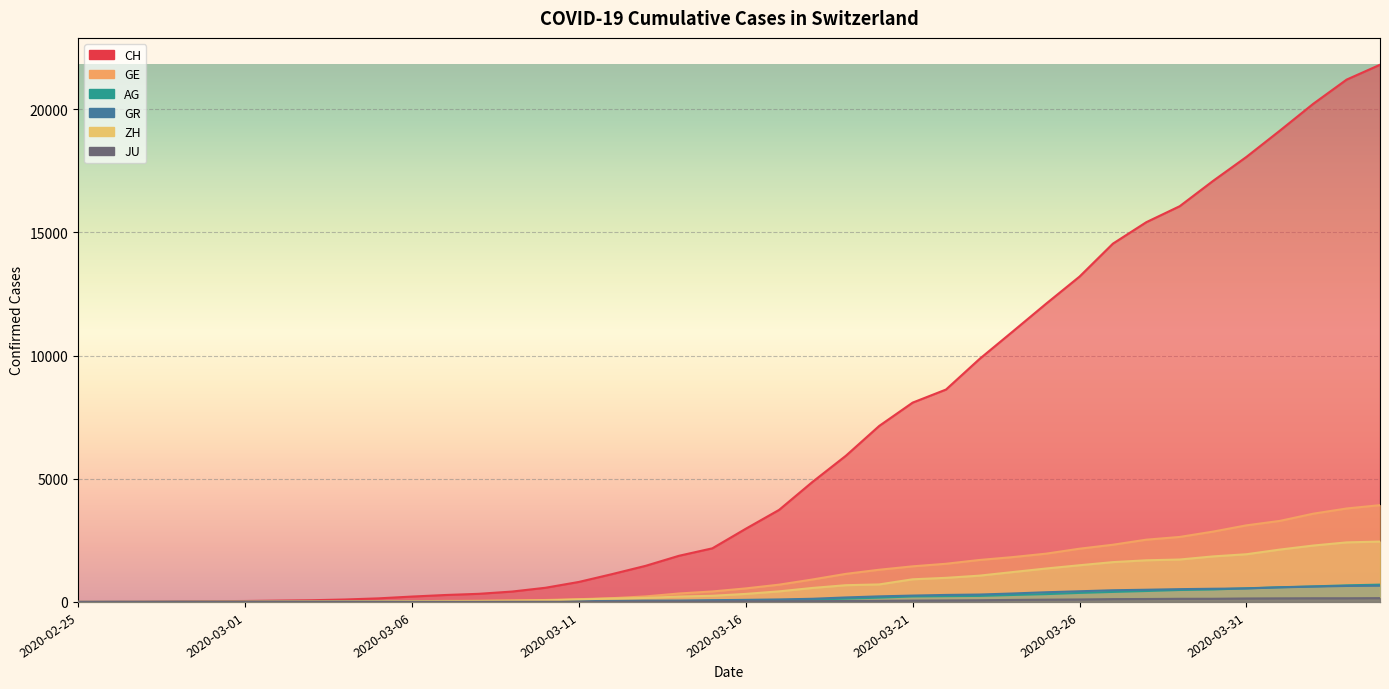

Reading left to right, extract all data points from this chart.

CH: 2020-02-25=0	2020-02-26=5	2020-02-27=9	2020-02-28=19	2020-02-29=31	2020-03-01=38	2020-03-02=54	2020-03-03=69	2020-03-04=99	2020-03-05=145	2020-03-06=218	2020-03-07=281	2020-03-08=329	2020-03-09=421	2020-03-10=575	2020-03-11=811	2020-03-12=1130	2020-03-13=1465	2020-03-14=1873	2020-03-15=2176	2020-03-16=2969	2020-03-17=3736	2020-03-18=4872	2020-03-19=5933	2020-03-20=7145	2020-03-21=8090	2020-03-22=8621	2020-03-23=9858	2020-03-24=10978	2020-03-25=12107	2020-03-26=13206	2020-03-27=14544	2020-03-28=15414	2020-03-29=16062	2020-03-30=17090	2020-03-31=18065	2020-04-01=19129	2020-04-02=20219	2020-04-03=21201	2020-04-04=21804
GE: 2020-02-25=0	2020-02-26=1	2020-02-27=1	2020-02-28=4	2020-02-29=8	2020-03-01=9	2020-03-02=10	2020-03-03=13	2020-03-04=15	2020-03-05=20	2020-03-06=29	2020-03-07=42	2020-03-08=44	2020-03-09=59	2020-03-10=79	2020-03-11=112	2020-03-12=153	2020-03-13=224	2020-03-14=343	2020-03-15=425	2020-03-16=549	2020-03-17=701	2020-03-18=911	2020-03-19=1139	2020-03-20=1307	2020-03-21=1445	2020-03-22=1549	2020-03-23=1703	2020-03-24=1820	2020-03-25=1960	2020-03-26=2161	2020-03-27=2322	2020-03-28=2527	2020-03-29=2638	2020-03-30=2855	2020-03-31=3109	2020-04-01=3289	2020-04-02=3582	2020-04-03=3793	2020-04-04=3928
AG: 2020-02-25=0	2020-02-26=1	2020-02-27=1	2020-02-28=1	2020-02-29=3	2020-03-01=4	2020-03-02=7	2020-03-03=7	2020-03-04=10	2020-03-05=11	2020-03-06=12	2020-03-07=14	2020-03-08=14	2020-03-09=15	2020-03-10=18	2020-03-11=20	2020-03-12=27	2020-03-13=30	2020-03-14=33	2020-03-15=43	2020-03-16=56	2020-03-17=69	2020-03-18=96	2020-03-19=134	2020-03-20=175	2020-03-21=223	2020-03-22=235	2020-03-23=245	2020-03-24=283	2020-03-25=318	2020-03-26=367	2020-03-27=407	2020-03-28=444	2020-03-29=485	2020-03-30=506	2020-03-31=554	2020-04-01=596	2020-04-02=631	2020-04-03=673	2020-04-04=702
GR: 2020-02-25=0	2020-02-26=2	2020-02-27=2	2020-02-28=6	2020-02-29=6	2020-03-01=6	2020-03-02=9	2020-03-03=9	2020-03-04=12	2020-03-05=14	2020-03-06=16	2020-03-07=17	2020-03-08=18	2020-03-09=18	2020-03-10=22	2020-03-11=31	2020-03-12=43	2020-03-13=53	2020-03-14=56	2020-03-15=71	2020-03-16=84	2020-03-17=101	2020-03-18=128	2020-03-19=182	2020-03-20=226	2020-03-21=258	2020-03-22=284	2020-03-23=300	2020-03-24=343	2020-03-25=393	2020-03-26=433	2020-03-27=474	2020-03-28=495	2020-03-29=519	2020-03-30=535	2020-03-31=547	2020-04-01=592	2020-04-02=622	2020-04-03=649	2020-04-04=657
ZH: 2020-02-25=0	2020-02-26=0	2020-02-27=2	2020-02-28=2	2020-02-29=6	2020-03-01=7	2020-03-02=10	2020-03-03=13	2020-03-04=15	2020-03-05=23	2020-03-06=29	2020-03-07=34	2020-03-08=40	2020-03-09=49	2020-03-10=62	2020-03-11=101	2020-03-12=140	2020-03-13=163	2020-03-14=218	2020-03-15=250	2020-03-16=326	2020-03-17=429	2020-03-18=568	2020-03-19=679	2020-03-20=711	2020-03-21=919	2020-03-22=978	2020-03-23=1067	2020-03-24=1213	2020-03-25=1357	2020-03-26=1489	2020-03-27=1616	2020-03-28=1690	2020-03-29=1722	2020-03-30=1848	2020-03-31=1936	2020-04-01=2125	2020-04-02=2289	2020-04-03=2417	2020-04-04=2450
JU: 2020-02-25=0	2020-02-26=0	2020-02-27=1	2020-02-28=1	2020-02-29=1	2020-03-01=1	2020-03-02=1	2020-03-03=2	2020-03-04=2	2020-03-05=4	2020-03-06=4	2020-03-07=5	2020-03-08=5	2020-03-09=7	2020-03-10=7	2020-03-11=7	2020-03-12=12	2020-03-13=17	2020-03-14=18	2020-03-15=19	2020-03-16=25	2020-03-17=29	2020-03-18=32	2020-03-19=36	2020-03-20=44	2020-03-21=54	2020-03-22=61	2020-03-23=69	2020-03-24=82	2020-03-25=92	2020-03-26=100	2020-03-27=114	2020-03-28=119	2020-03-29=127	2020-03-30=128	2020-03-31=140	2020-04-01=145	2020-04-02=149	2020-04-03=149	2020-04-04=154